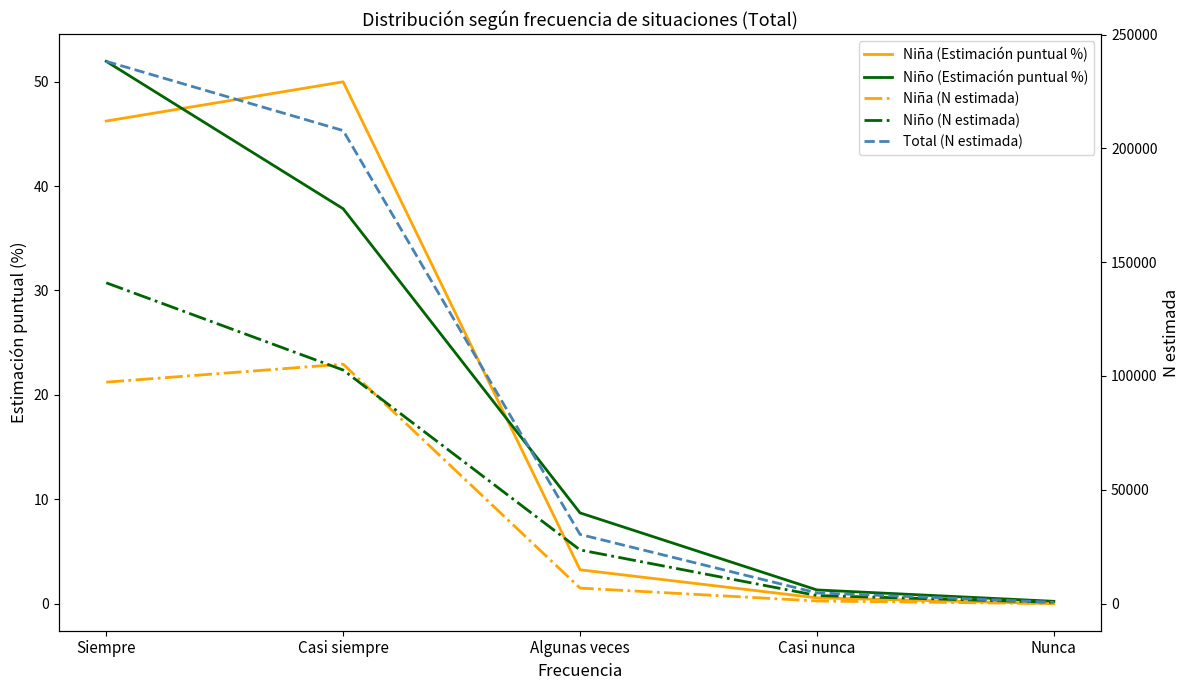

True or false: Niña (N estimada) and Total (N estimada) intersect in this chart.

False